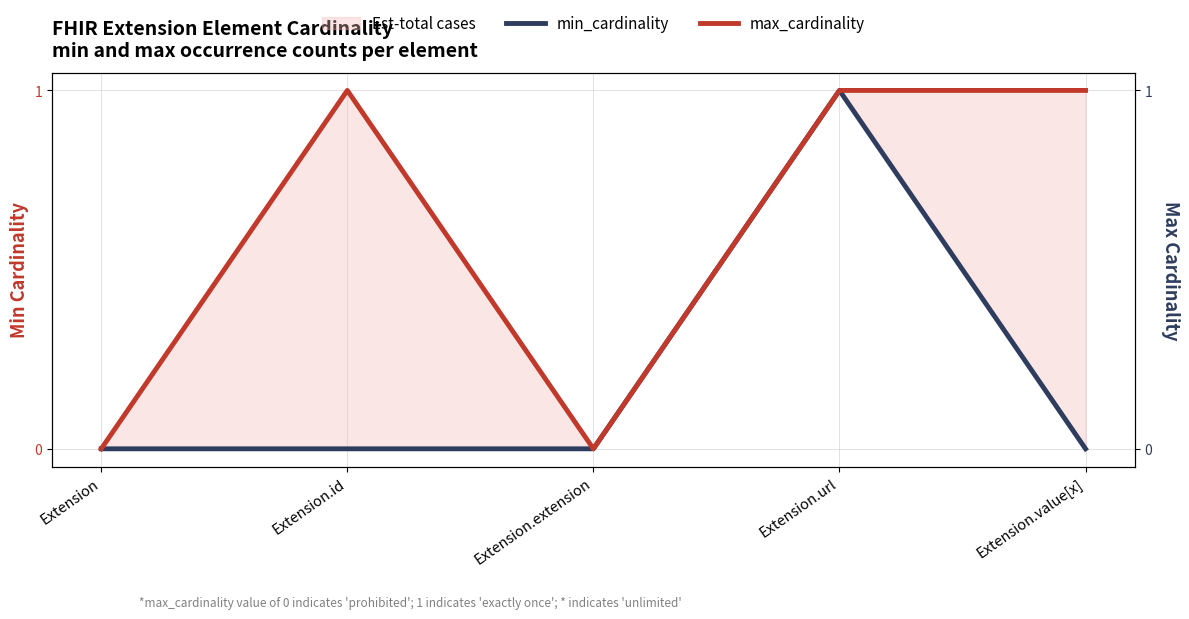

At how many categories does at least one series exceed 0?

3